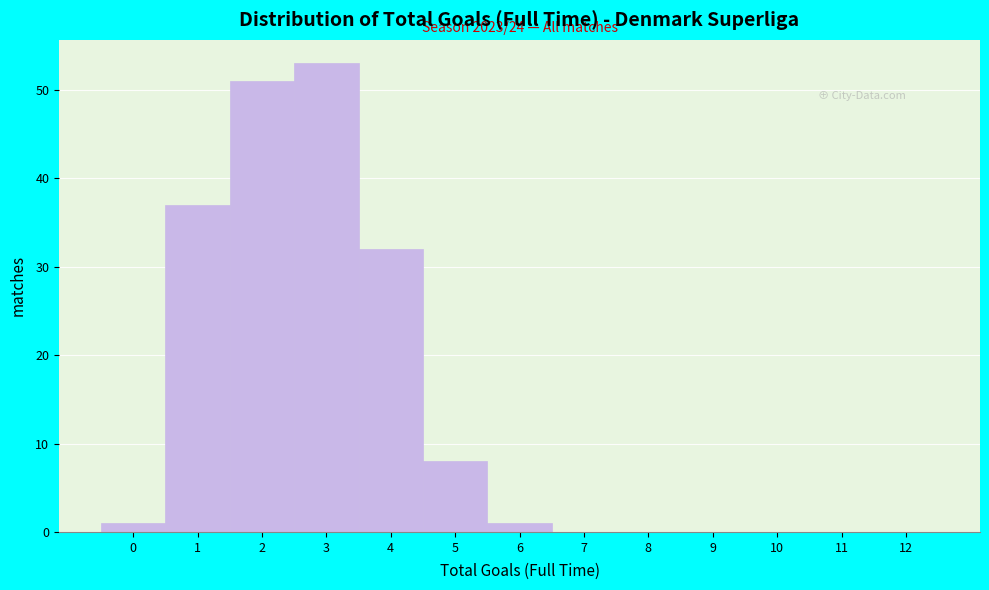

Over which range of the x-axis is the bar tallest?

2.5 to 3.5